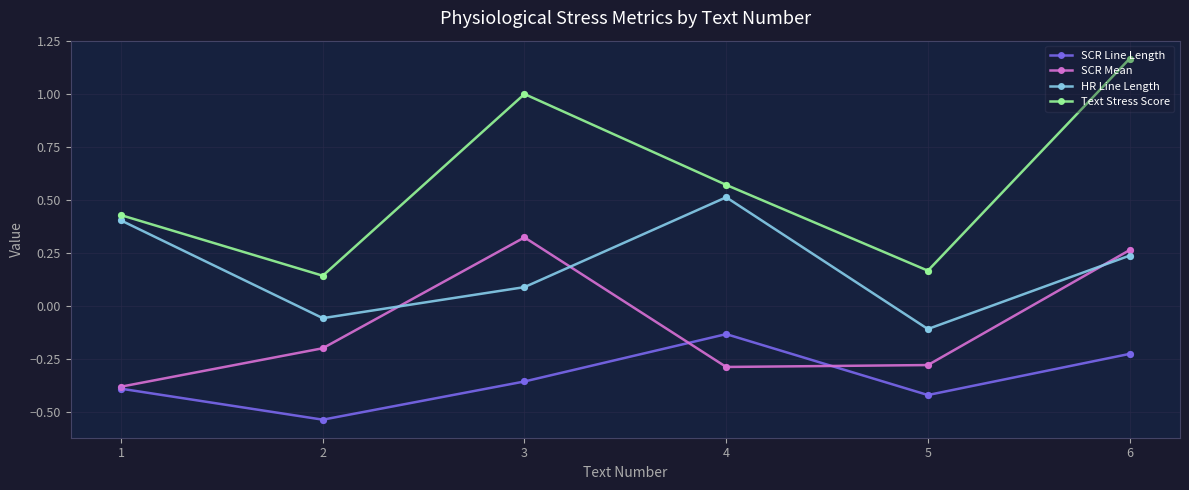

What is the total value across all series at 4?

0.7